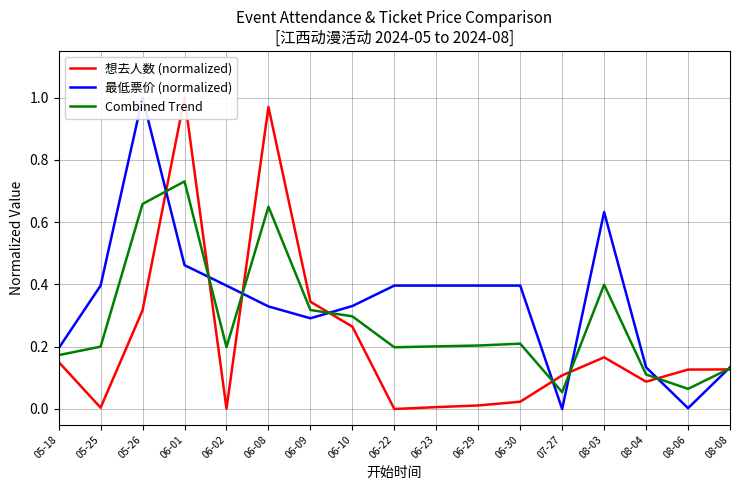

Reading left to right, list all the values displayed in this chart.

想去人数 (normalized): 0.2	0.0	0.3	1.0	0.0	1.0	0.3	0.3	0.0	0.0	0.0	0.0	0.1	0.2	0.1	0.1	0.1
最低票价 (normalized): 0.2	0.4	1.0	0.5	0.4	0.3	0.3	0.3	0.4	0.4	0.4	0.4	0.0	0.6	0.1	0.0	0.1
Combined Trend: 0.2	0.2	0.7	0.7	0.2	0.6	0.3	0.3	0.2	0.2	0.2	0.2	0.1	0.4	0.1	0.1	0.1